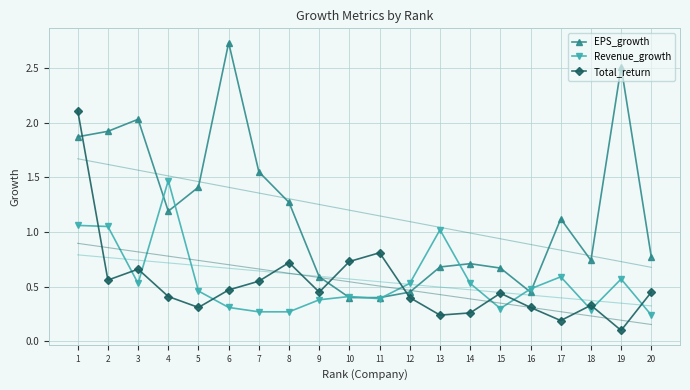

Reading left to right, transcribe all the data shown in this chart.

EPS_growth: 1.9	1.9	2.0	1.2	1.4	2.7	1.6	1.3	0.6	0.4	0.4	0.5	0.7	0.7	0.7	0.5	1.1	0.7	2.5	0.8
Revenue_growth: 1.1	1.1	0.5	1.5	0.5	0.3	0.3	0.3	0.4	0.4	0.4	0.5	1.0	0.5	0.3	0.5	0.6	0.3	0.6	0.2
Total_return: 2.1	0.6	0.7	0.4	0.3	0.5	0.6	0.7	0.5	0.7	0.8	0.4	0.2	0.3	0.4	0.3	0.2	0.3	0.1	0.5